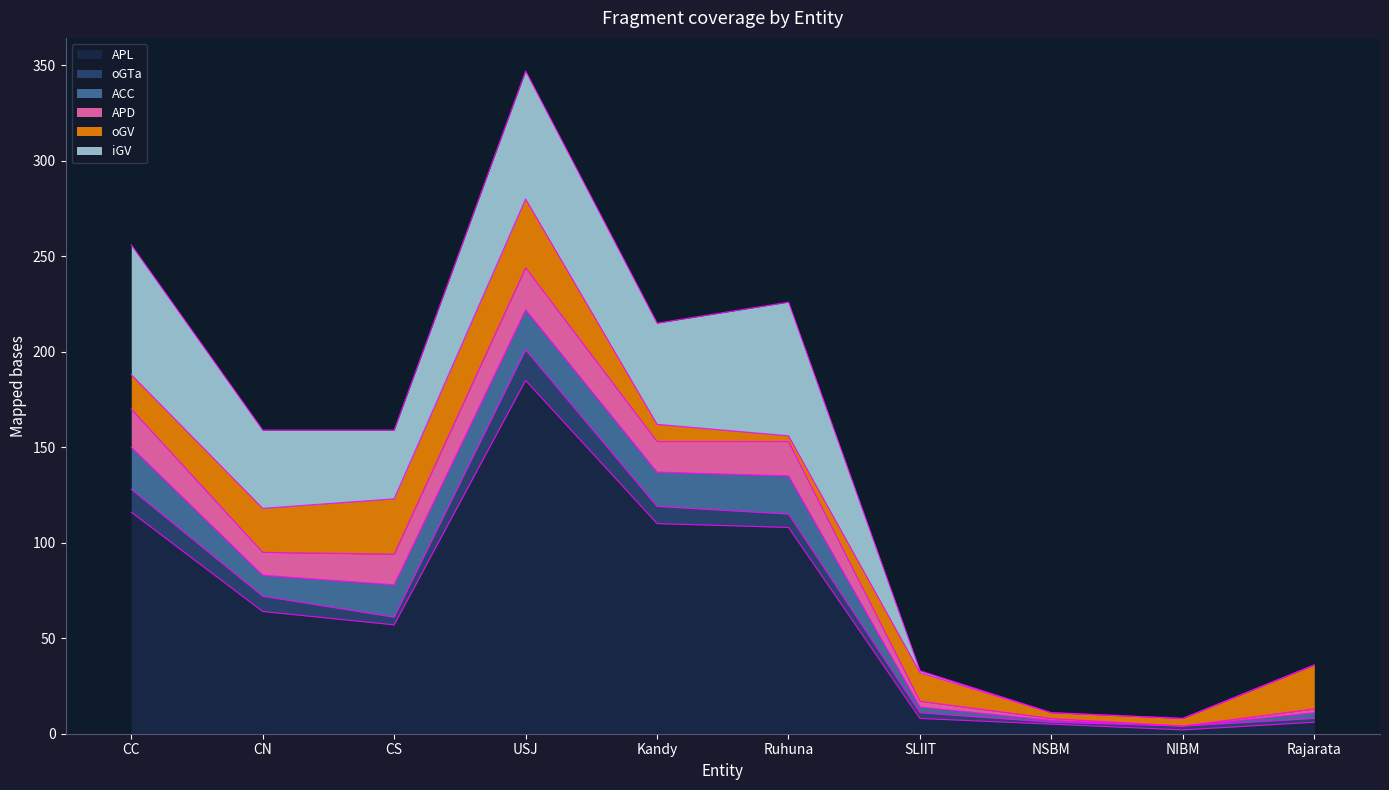

Which series has the widest spread of values?

APL